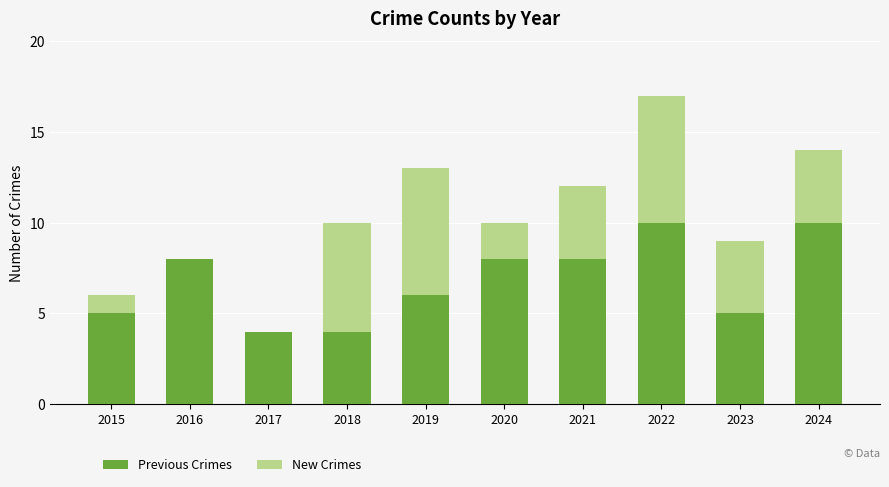

What is the total value across all series at 2021?

12